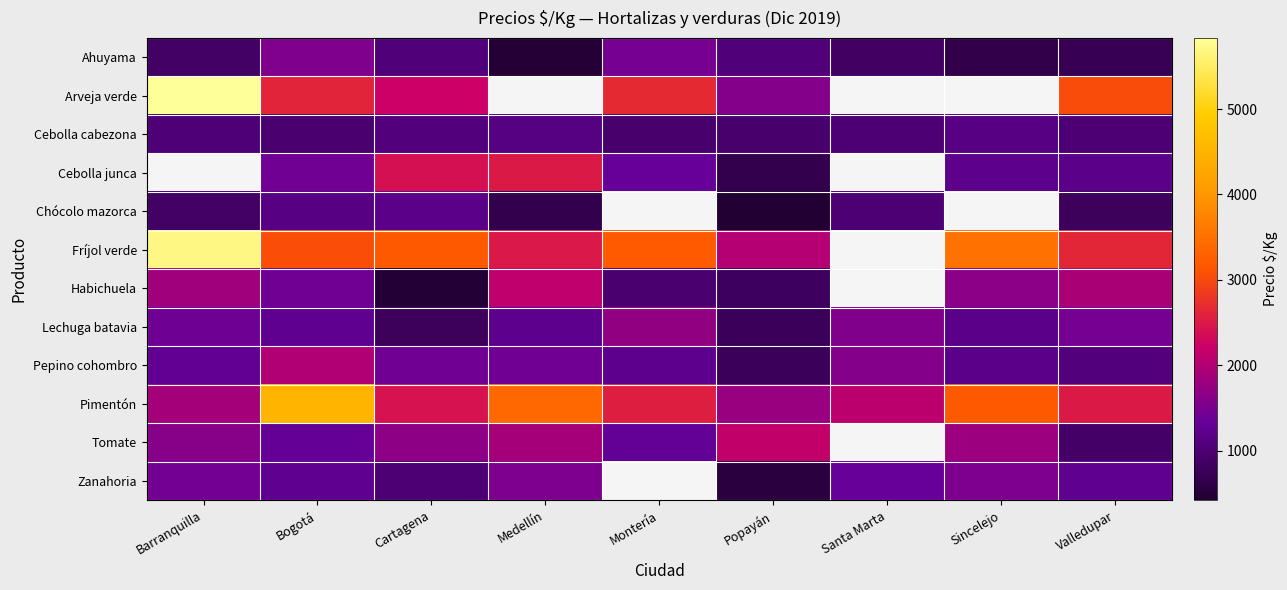

List the series in order of their peak value, highest first.

Arveja verde, Cebolla junca, Fríjol verde, Pimentón, Tomate, Habichuela, Pepino cohombro, Lechuga batavia, Ahuyama, Zanahoria, Chócolo mazorca, Cebolla cabezona